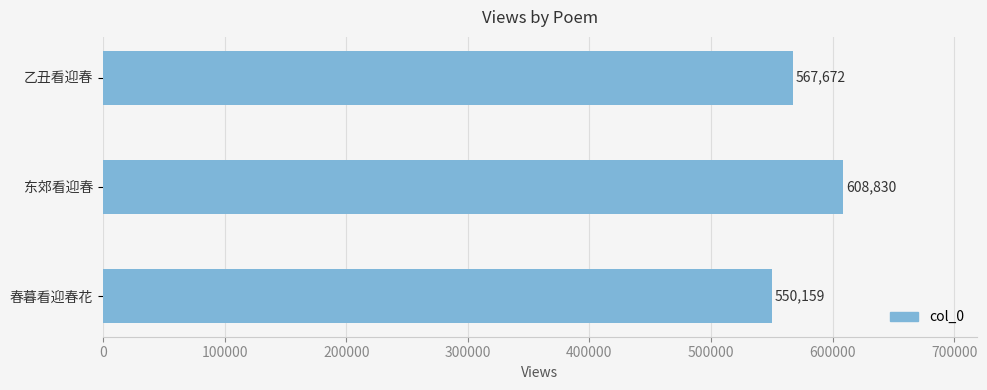

Rank the categories by value from highest to lowest.

东郊看迎春, 乙丑看迎春, 春暮看迎春花